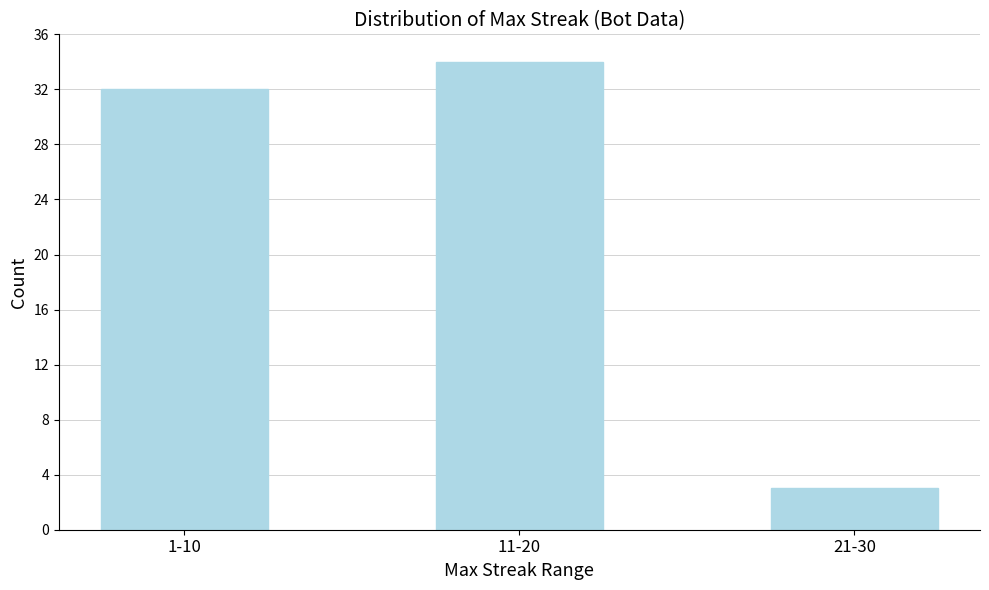

Reading left to right, transcribe all the data shown in this chart.

1-10=32	11-20=34	21-30=3